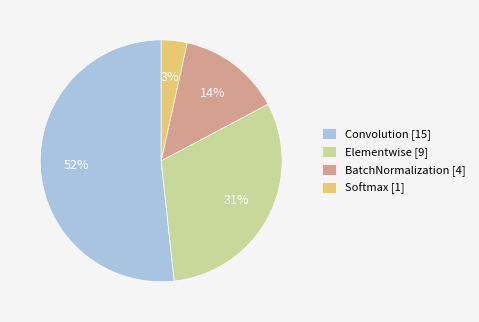

To the nearest percent, what portion does Softmax [1] represent?

3%